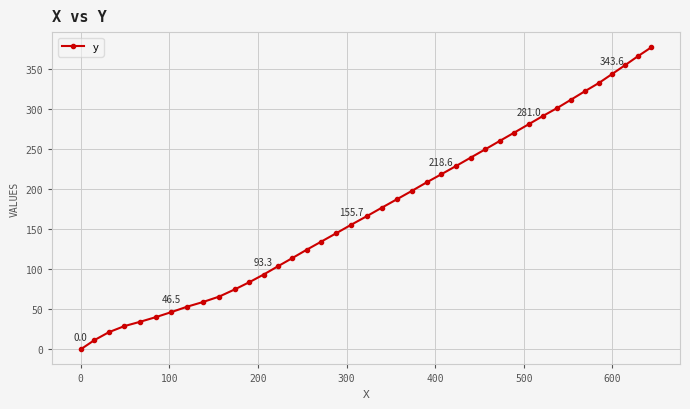

Reading left to right, extract all data points from this chart.

0.0	11.4	21.4	29.0	34.4	40.2	46.5	53.2	59.0	65.9	74.8	83.9	93.3	103.4	113.6	124.2	134.5	145.1	155.7	166.2	176.9	187.4	197.8	208.4	218.6	228.9	239.3	249.7	260.2	270.6	281.0	291.4	301.4	311.9	322.4	332.5	343.6	354.7	366.1	377.2